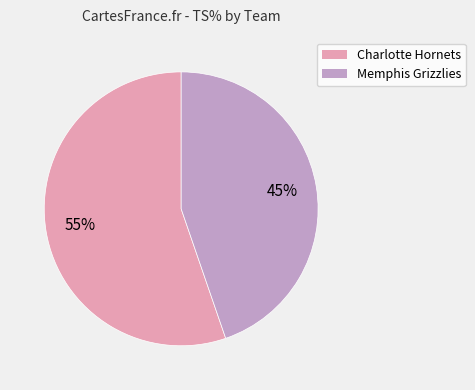

Is Charlotte Hornets the majority of the pie?

Yes